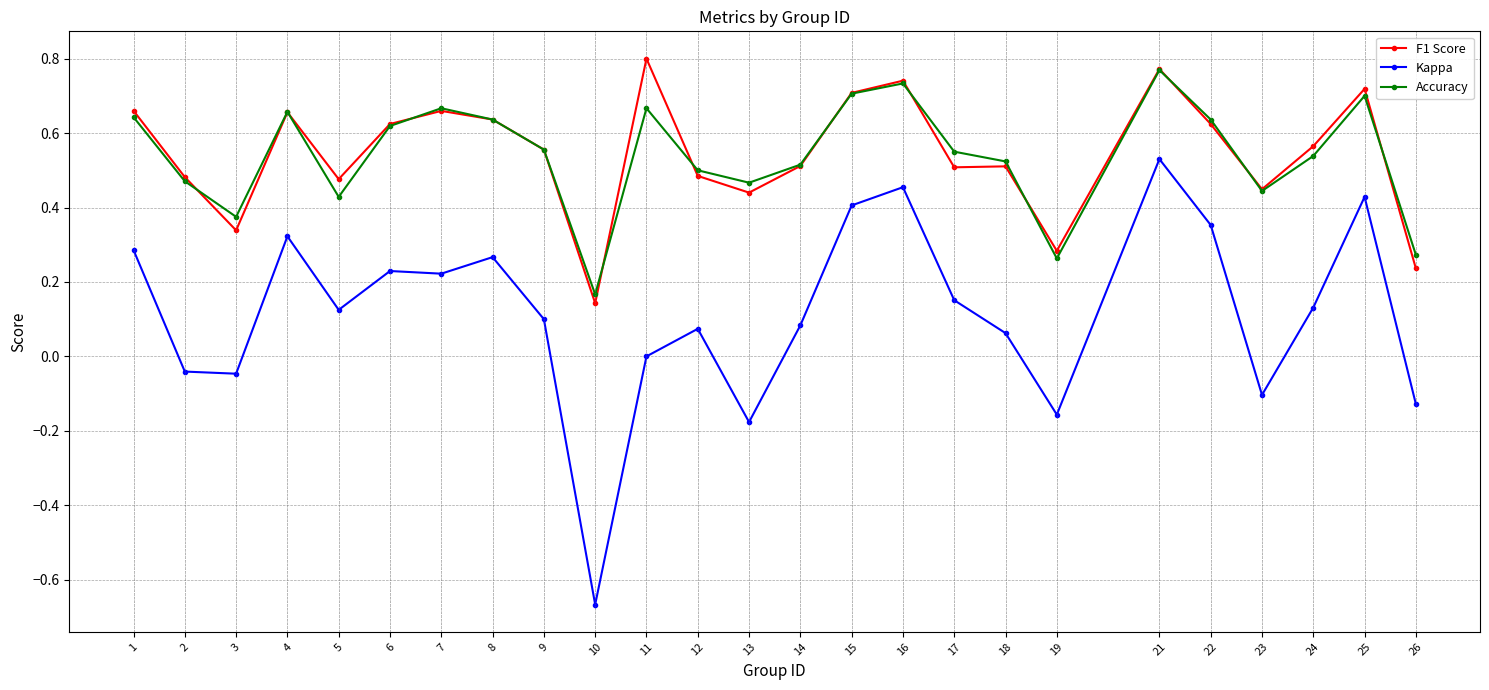

Is the value of Kappa at 15 greater than the value of F1 Score at 9?

No